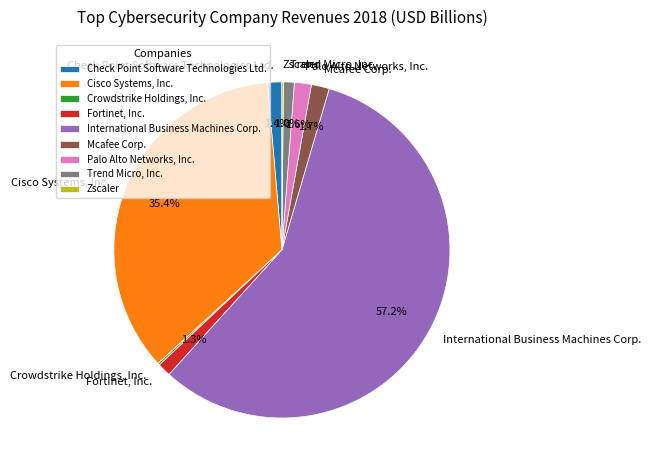

Is the sum of Palo Alto Networks, Inc. and Mcafee Corp. greater than half?

No